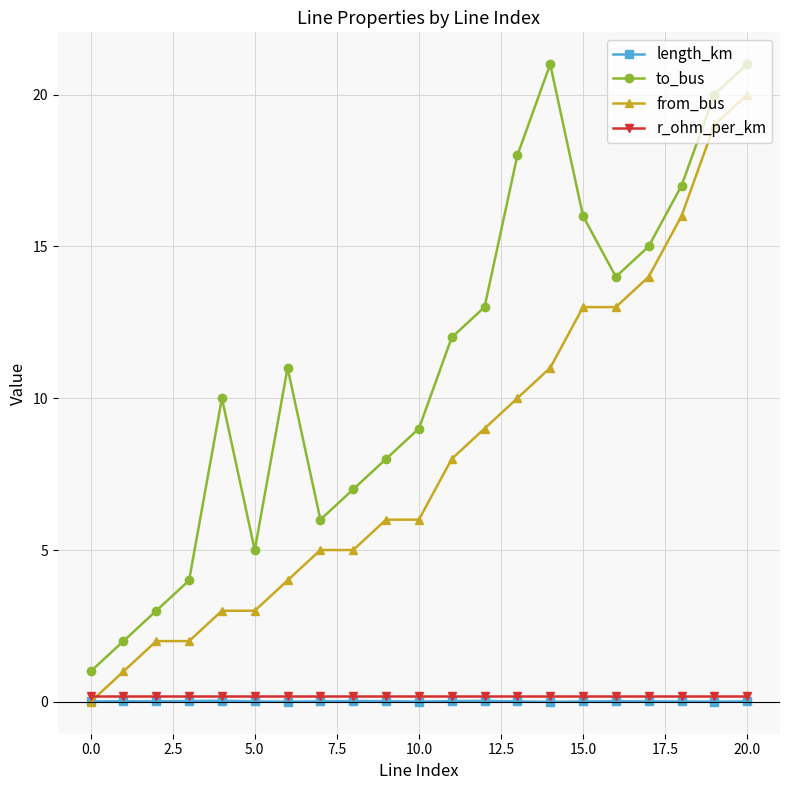

True or false: to_bus and r_ohm_per_km cross at least once.

False